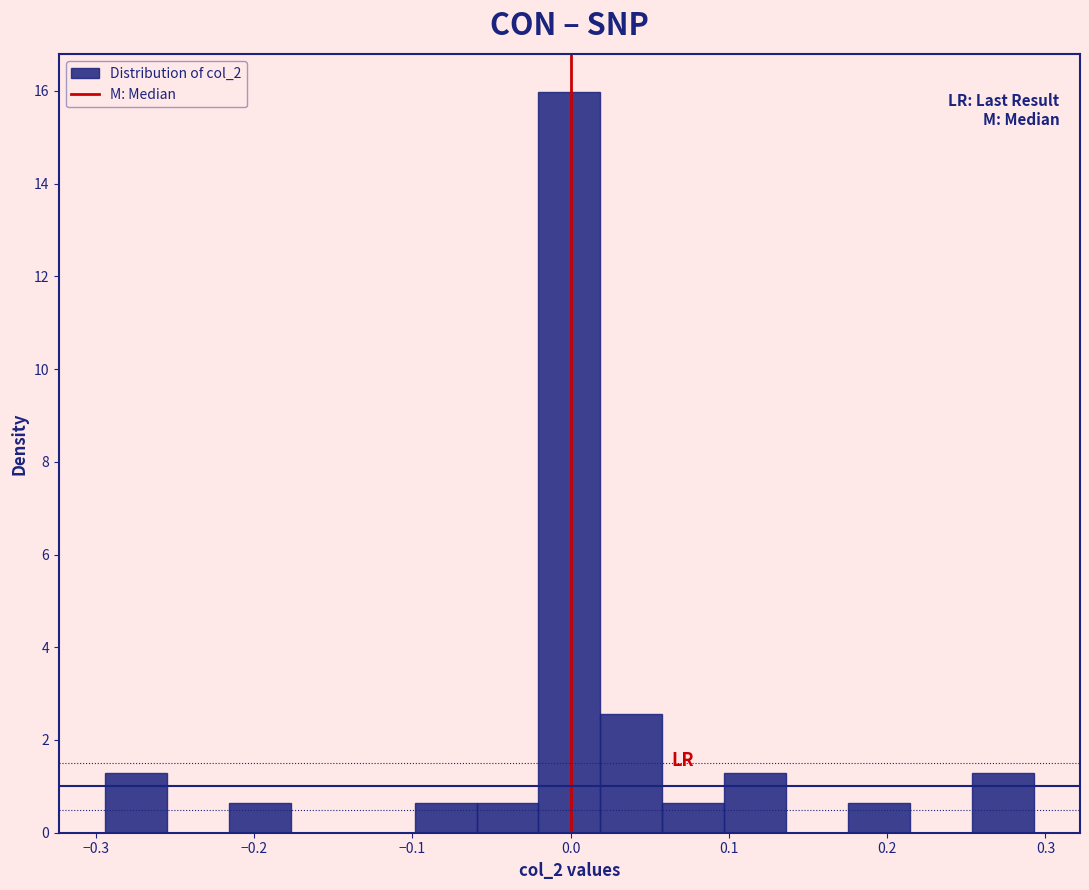

Read against the x-axis, roughly where is the centre of the tallest bar?

0.00